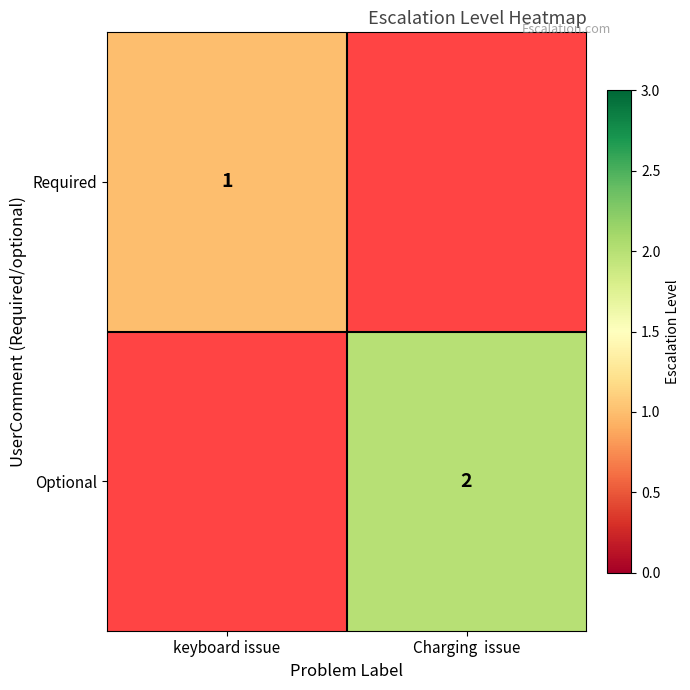

True or false: Required has a value of 1 at keyboard issue.

True